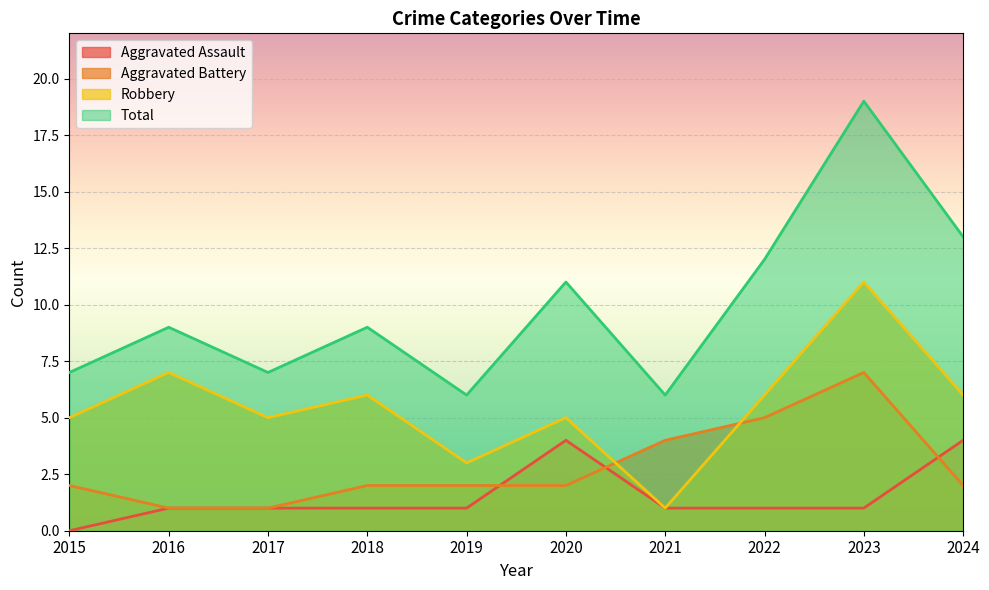

What are all the series names shown in the legend?

Aggravated Assault, Aggravated Battery, Robbery, Total